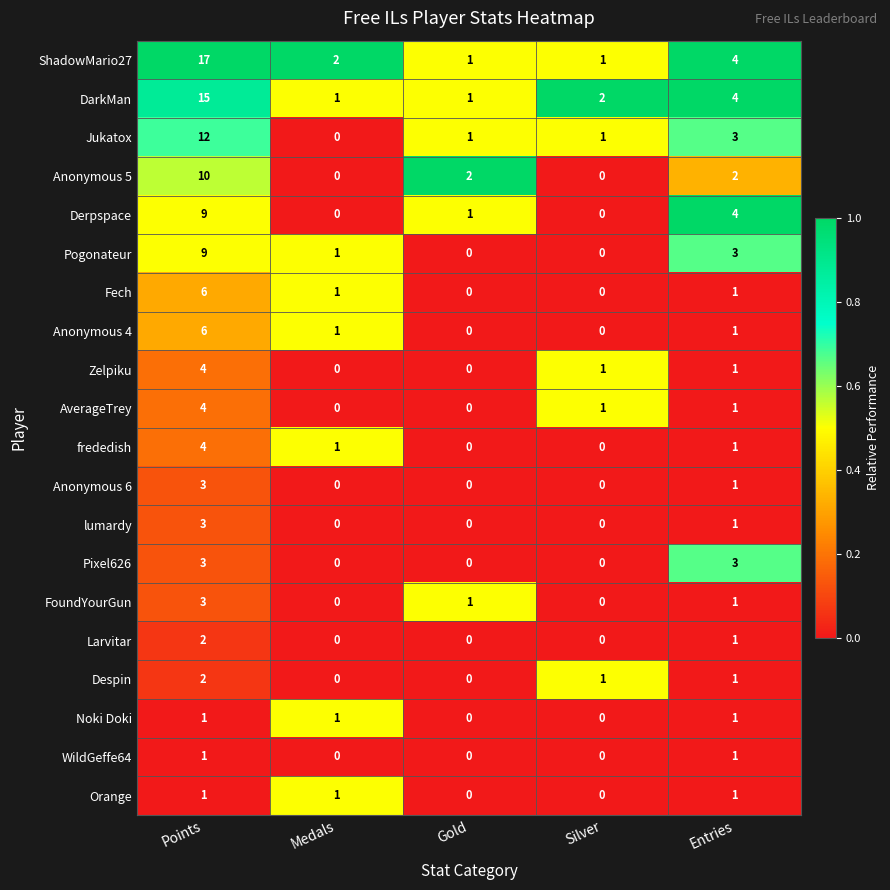

How many series are shown in this chart?

20